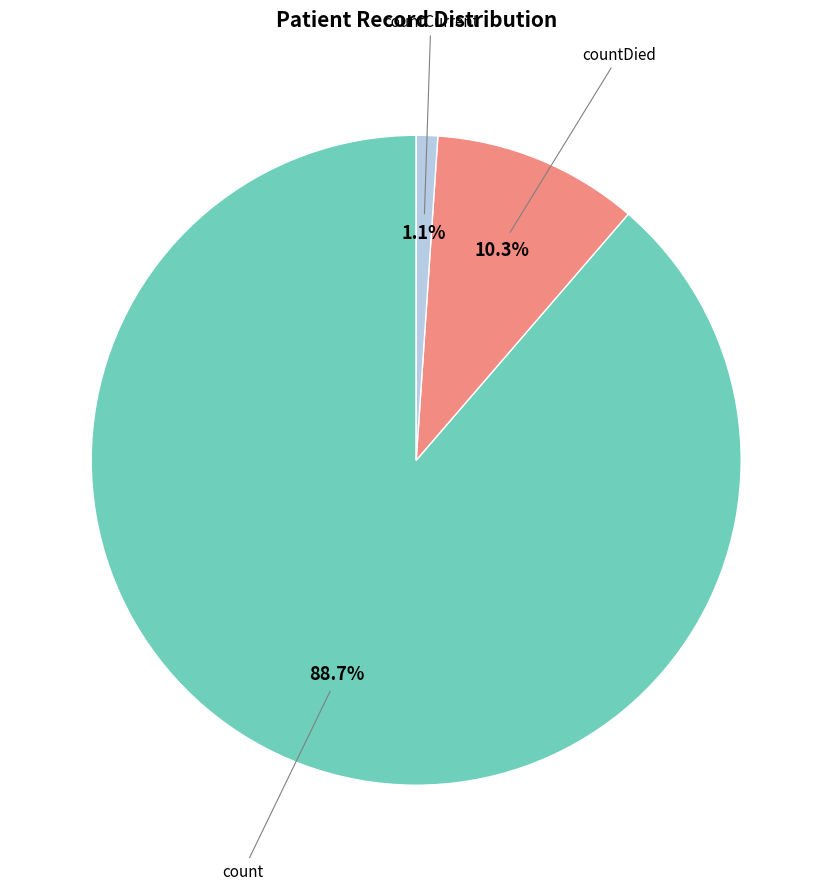

Does any single category account for the majority?

Yes